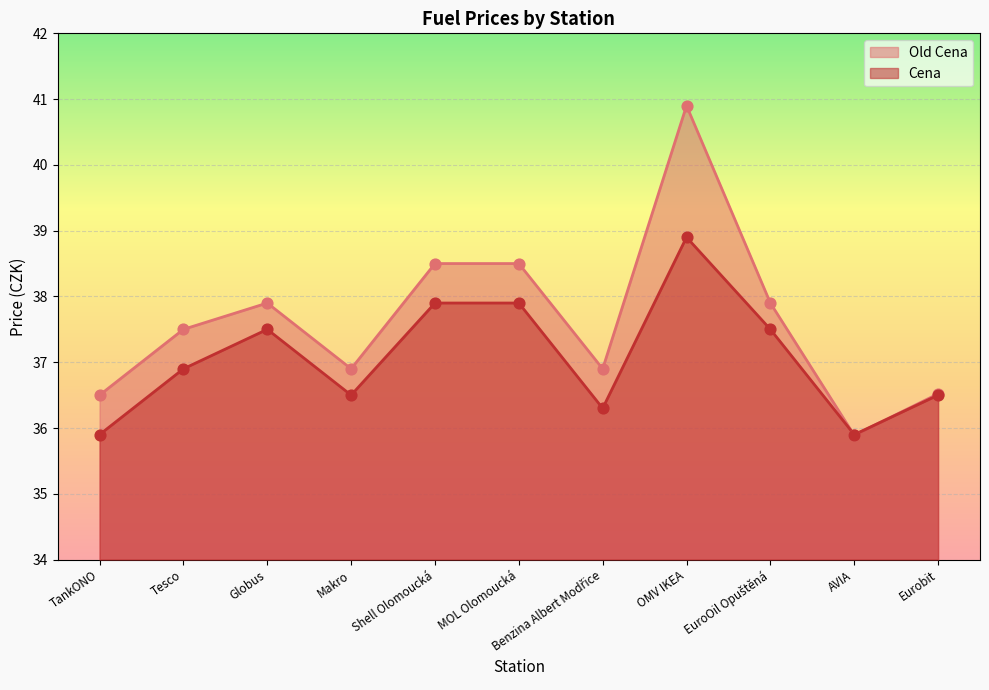

Which series has the widest spread of Y values?

Old Cena